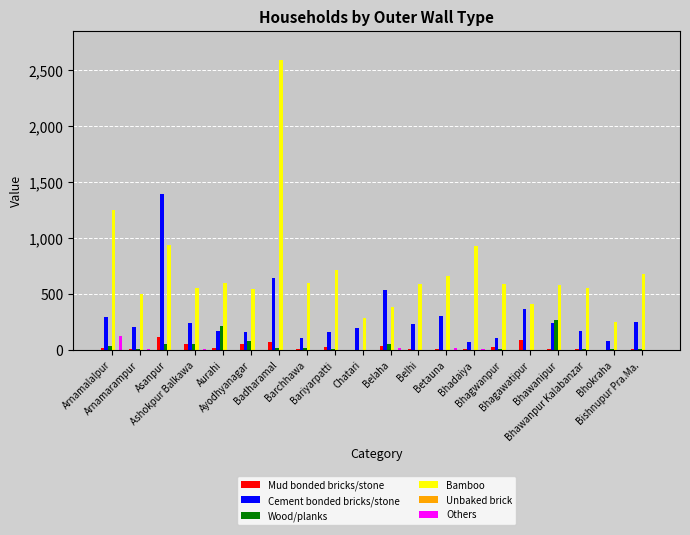

What is the sum of the Cement bonded bricks/stone values at Betauna and Belhi?

531